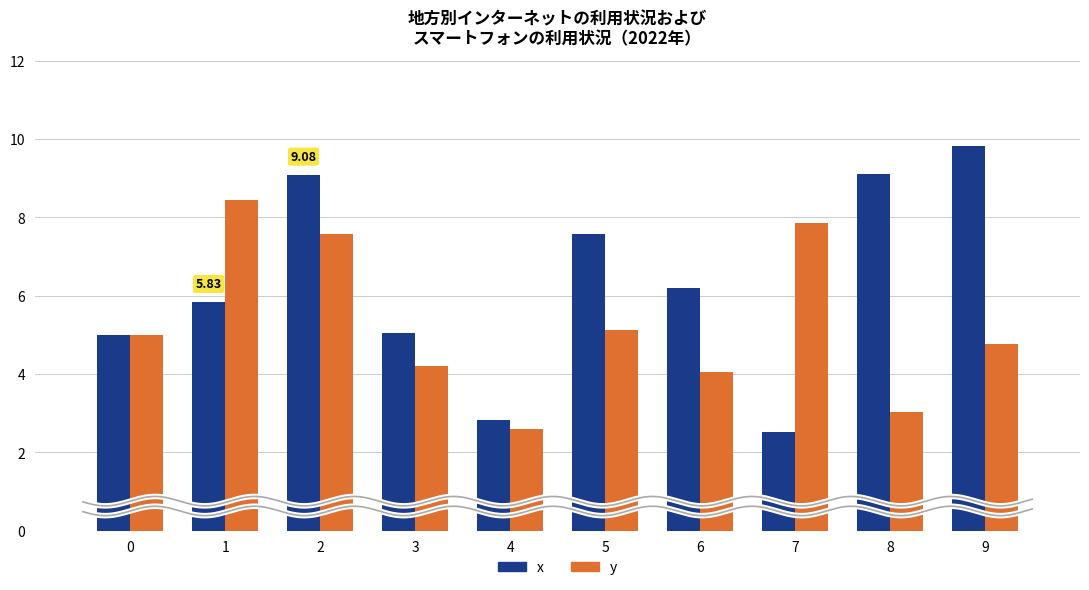

What is the sum of the y values at 4 and 6?

6.6